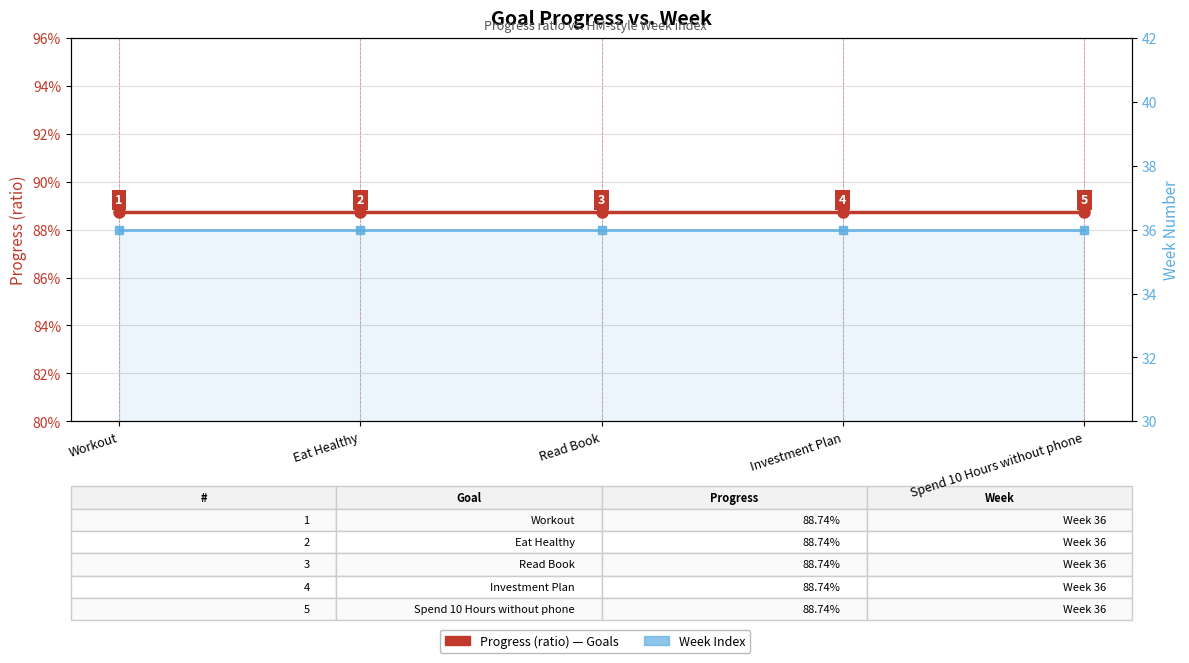

What is the sum of all Week values?

180.0